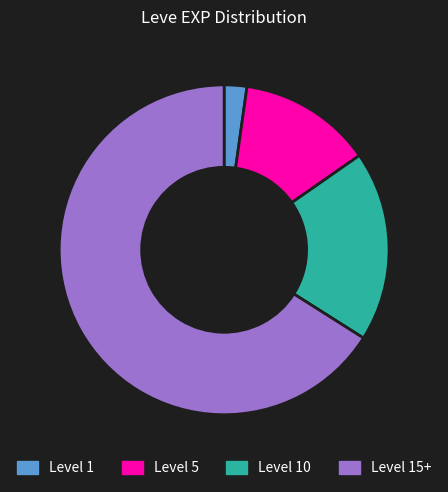

Which slice is the smallest?

Level 1